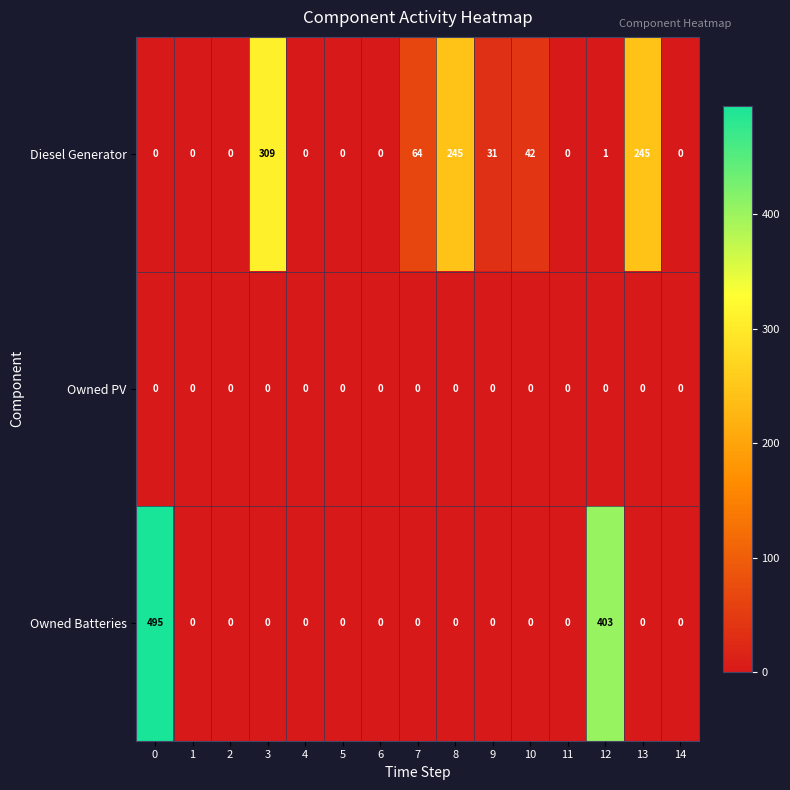

What is the maximum value shown in the chart?

495